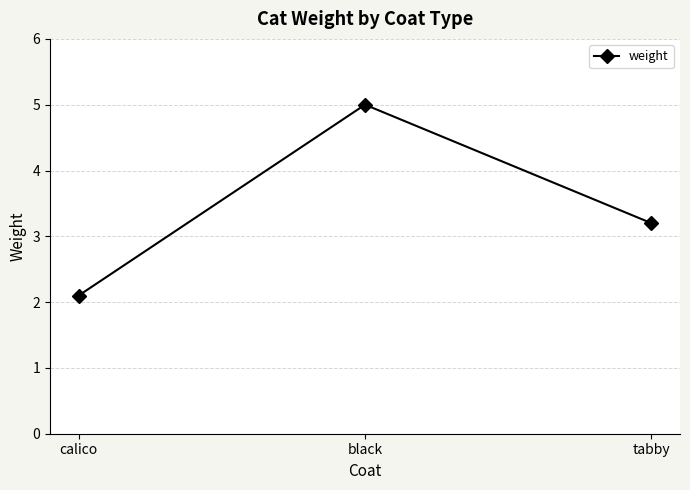

What is the maximum value shown in the chart?

5.0